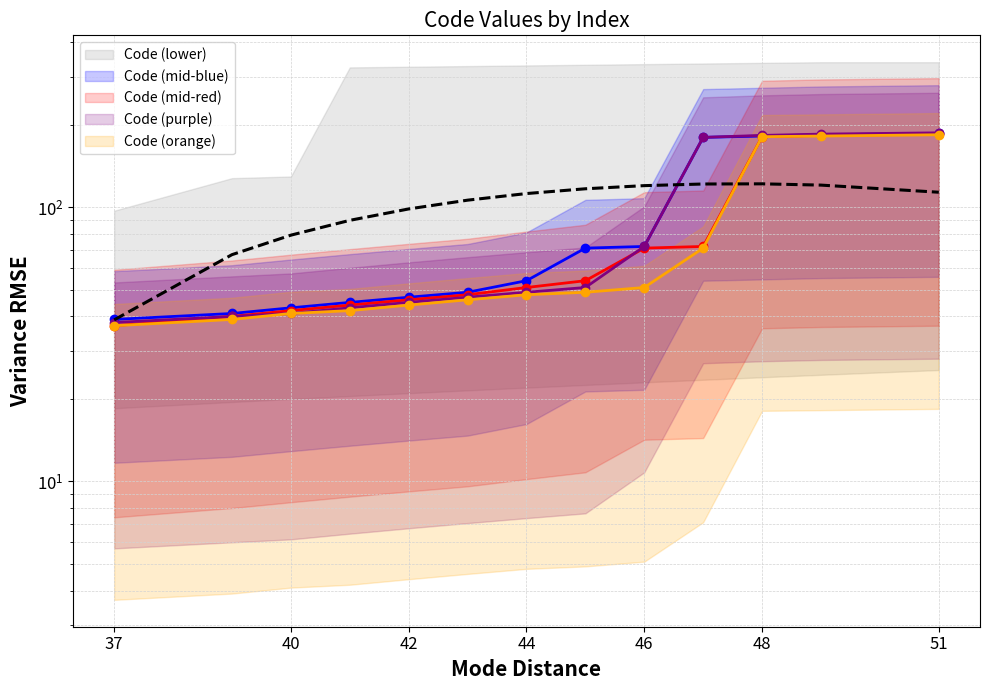

What is the lowest value of the Code (mid-red) series?

37